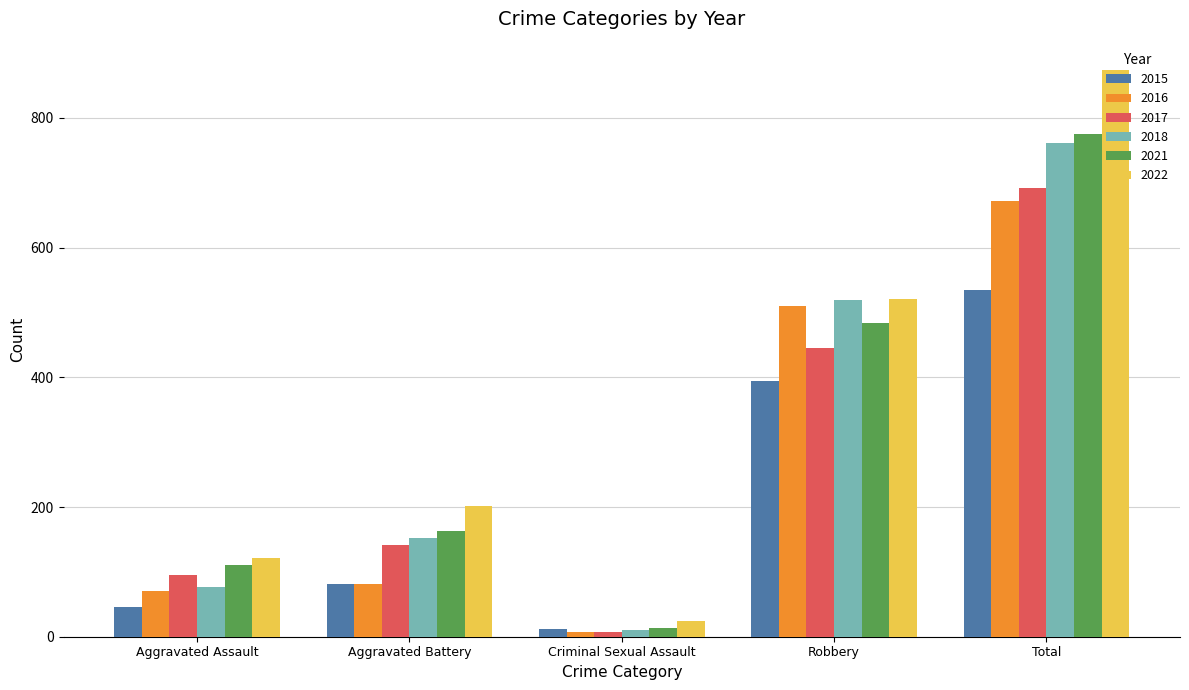

How many bars are there in total?

30